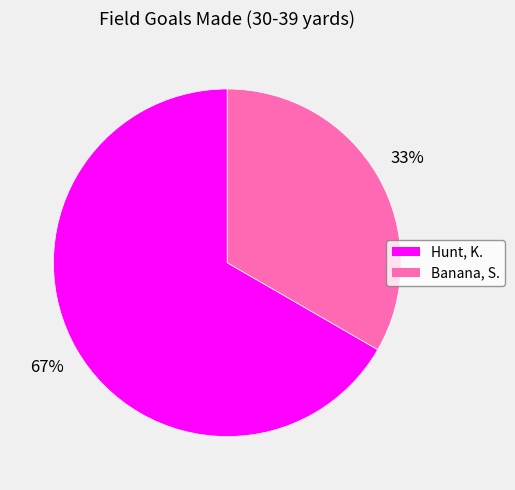

What is the majority slice?

Hunt, K.